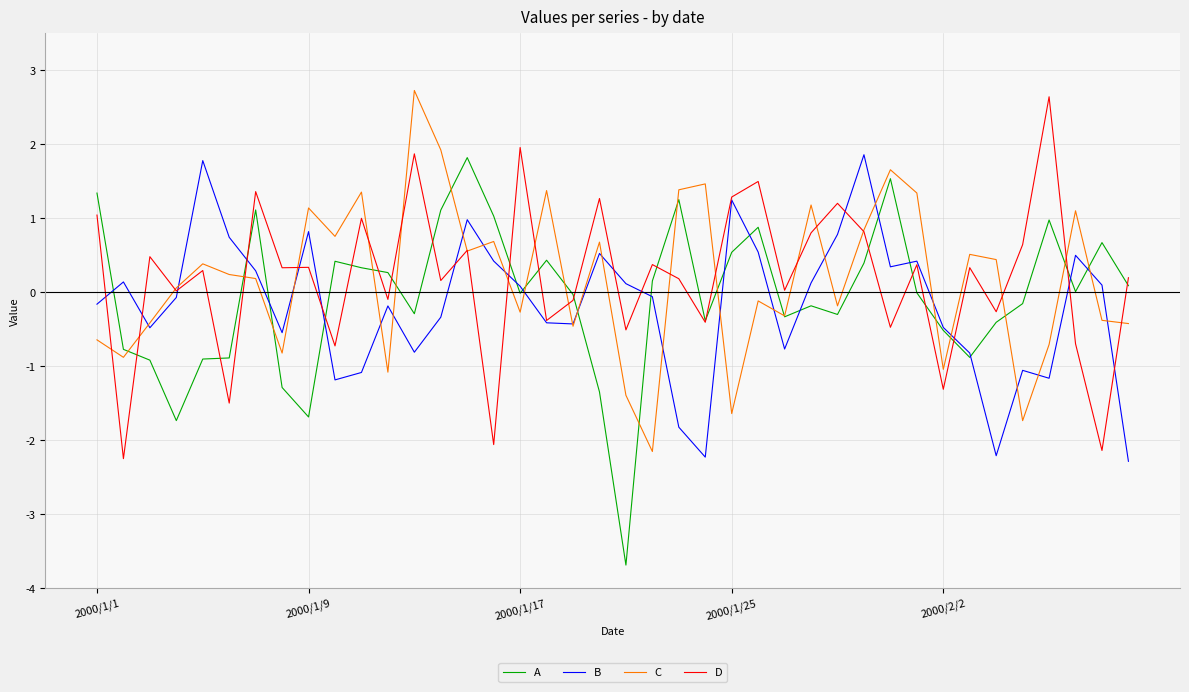

What is the sum of all B values?

-6.9